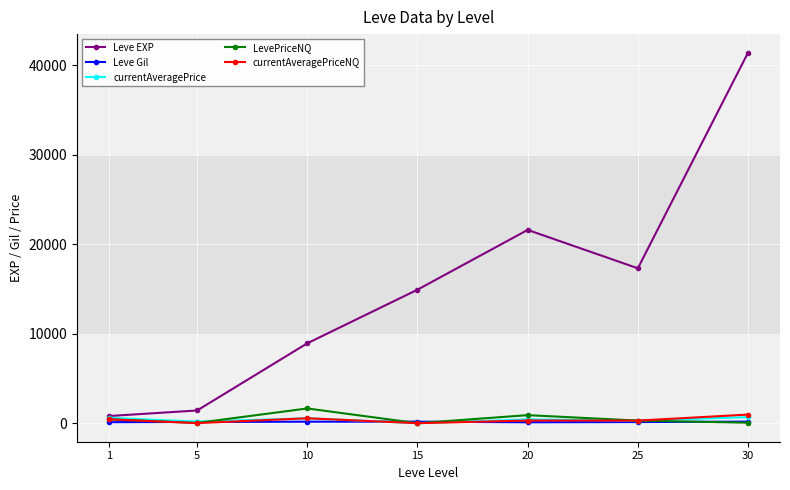

What is the value of the currentAveragePrice point at the 2nd from the left?

178.0